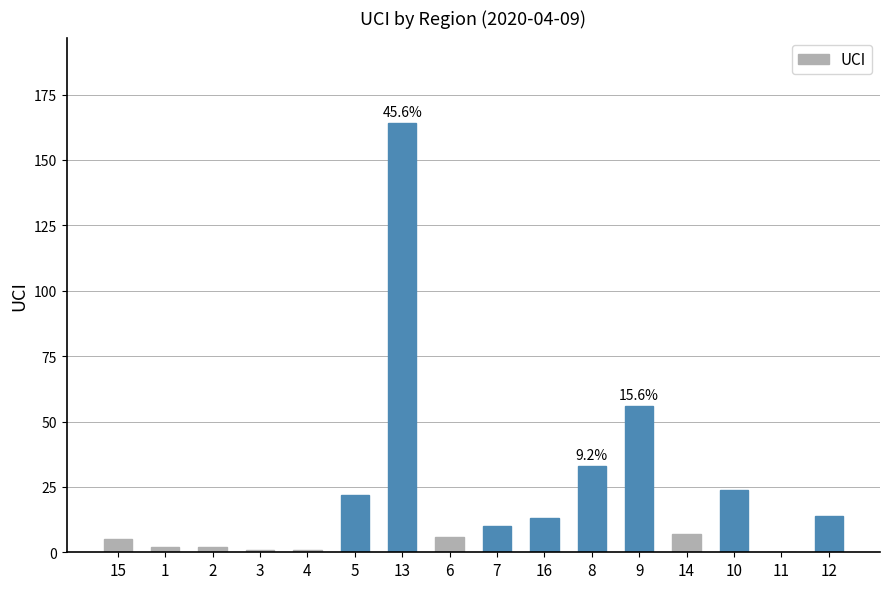

What is the approximate value at 13?

164